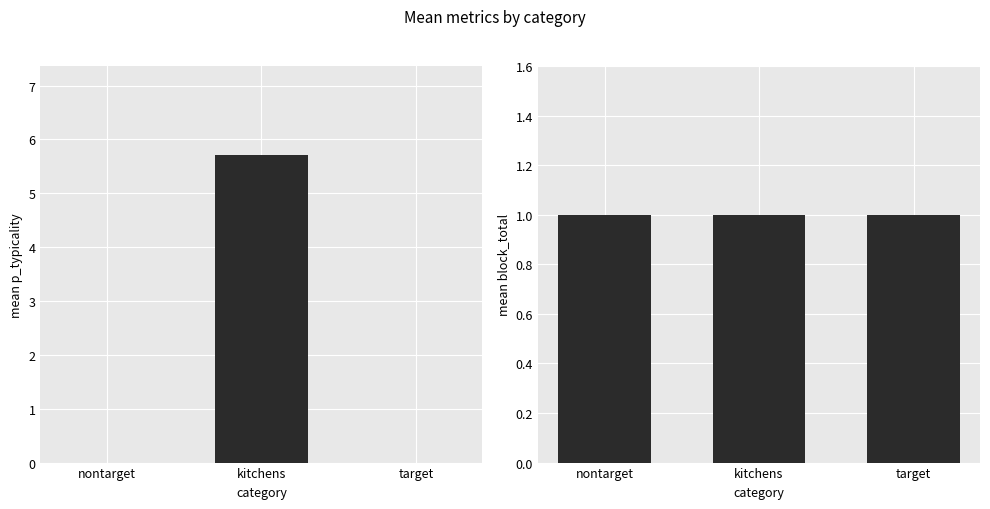

True or false: p_typicality has a value of 10.0 at kitchens.

False